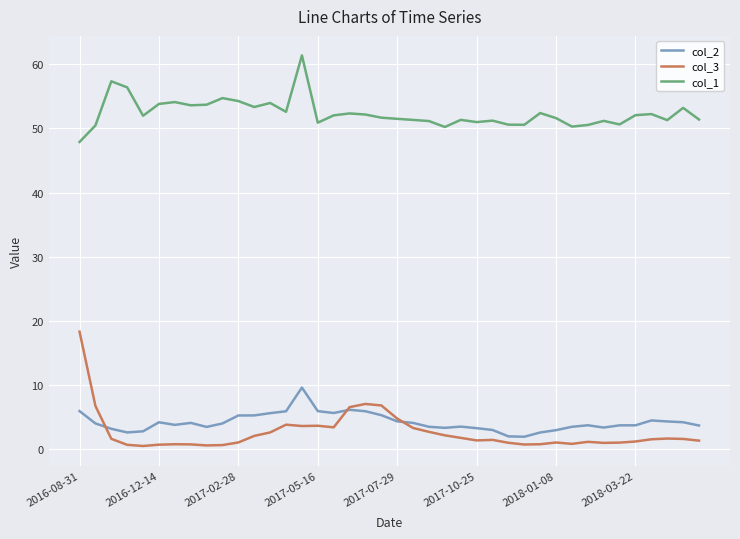

True or false: col_2 and col_1 cross at least once.

False